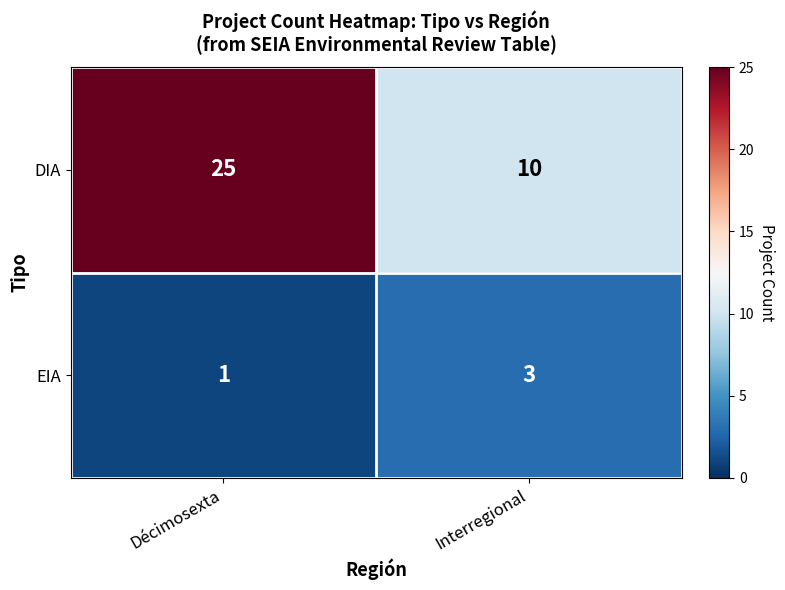

Rank the series at Décimosexta from lowest to highest value.

EIA, DIA